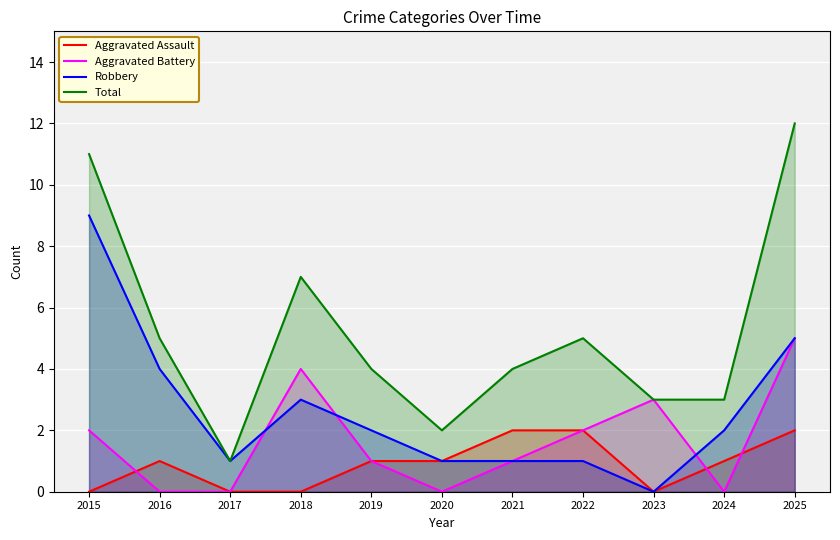

At how many categories does at least one series exceed 5?

3